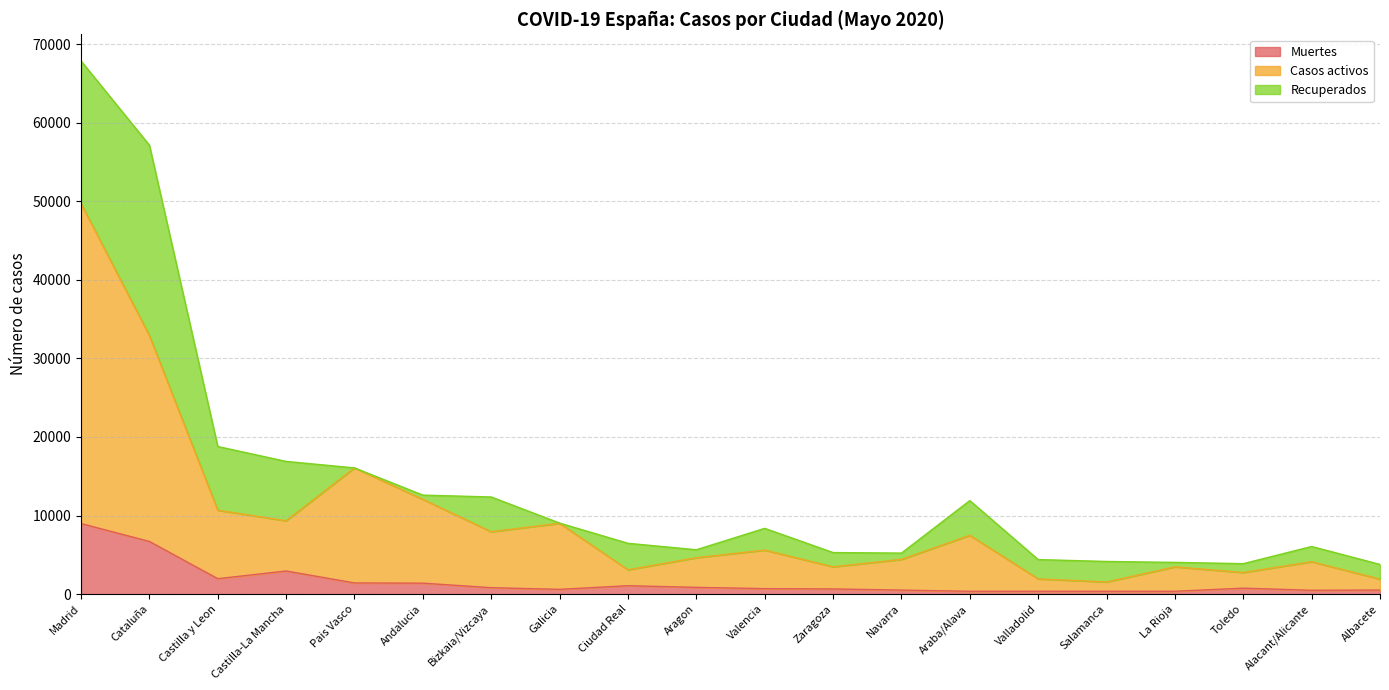

The value of Muertes at Cataluña is 3185. True or false?

False